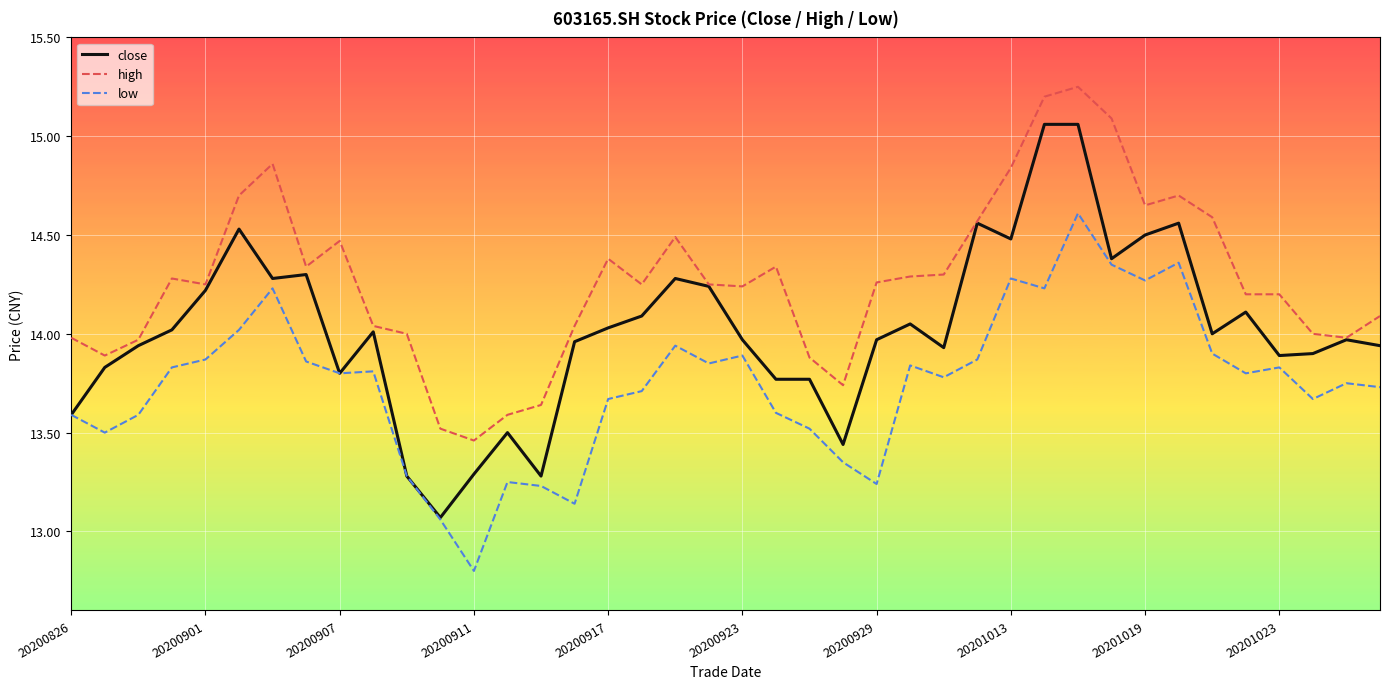

List the series in order of their peak value, lowest first.

low, close, high